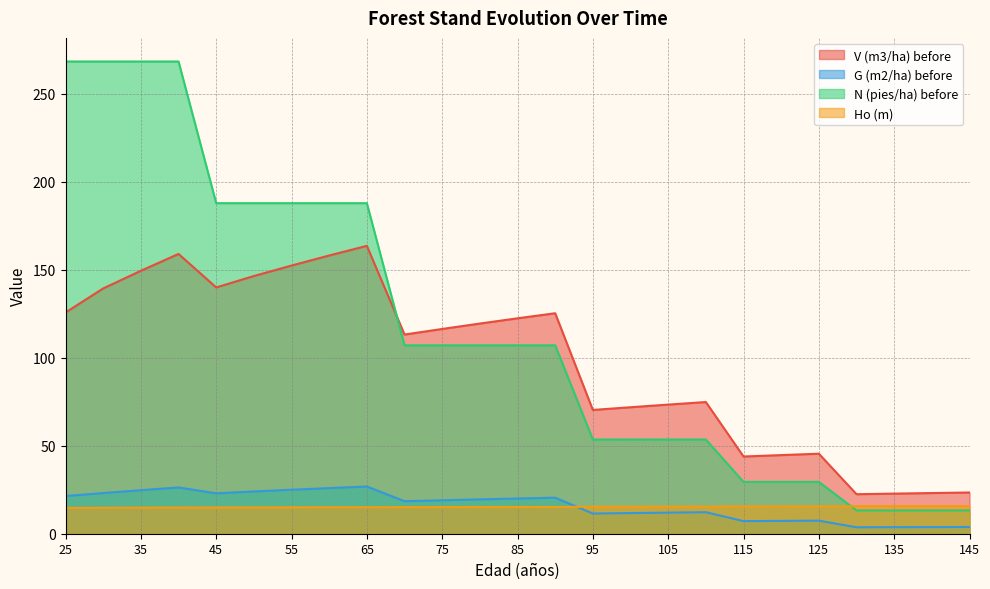

At 90, list the series in order from smallest to largest.

Ho (m), G (m2/ha) before, N (pies/ha) before, V (m3/ha) before